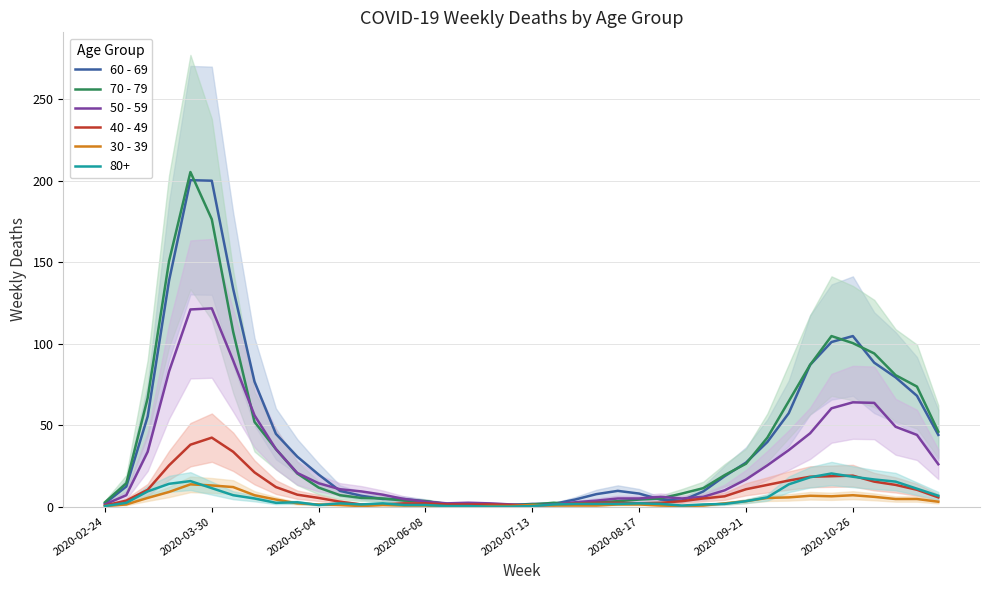

What is the sum of the 50 - 59 values at 2020-10-26 and 2020-06-08?

67.0